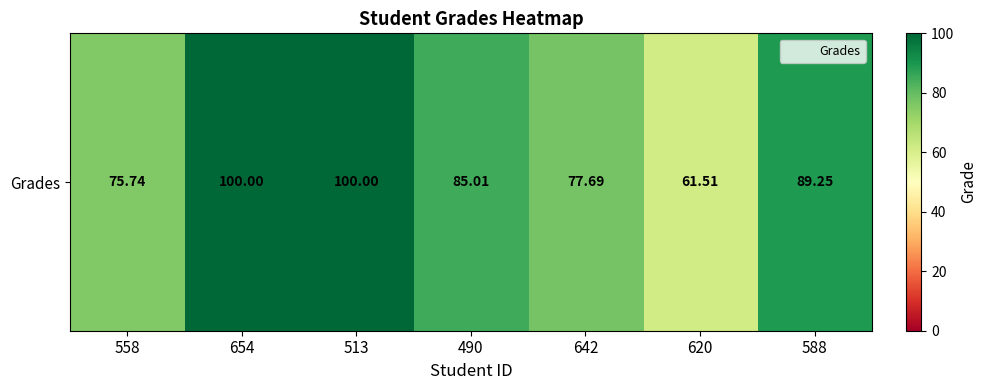

What is the sum of all values?

589.2